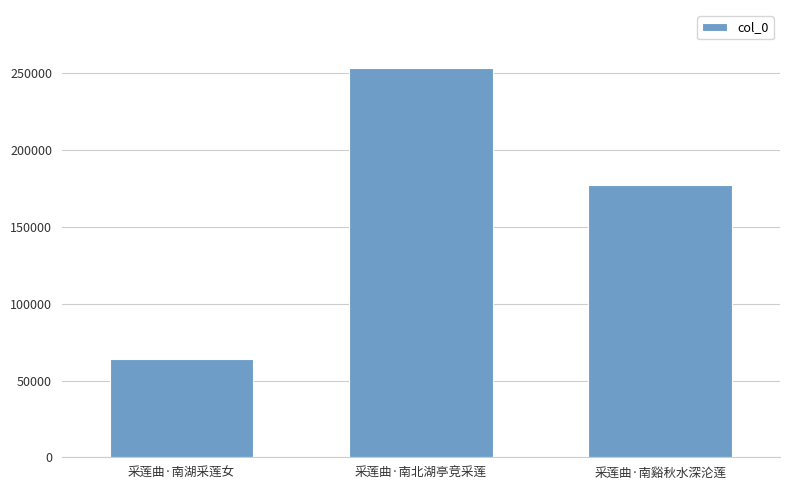

Count the values in the range 63709 to 253355.

3